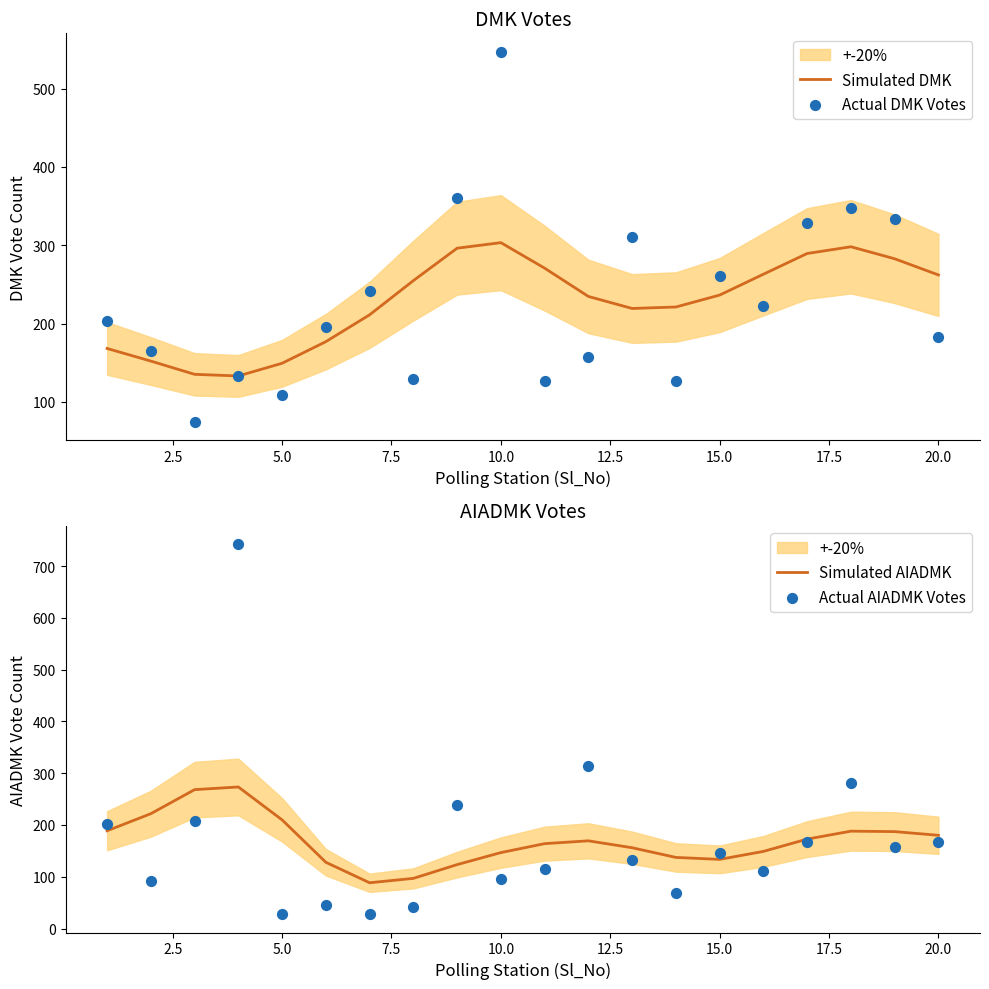

Is it true that Simulated DMK equals 262.1 at 20.0?

True